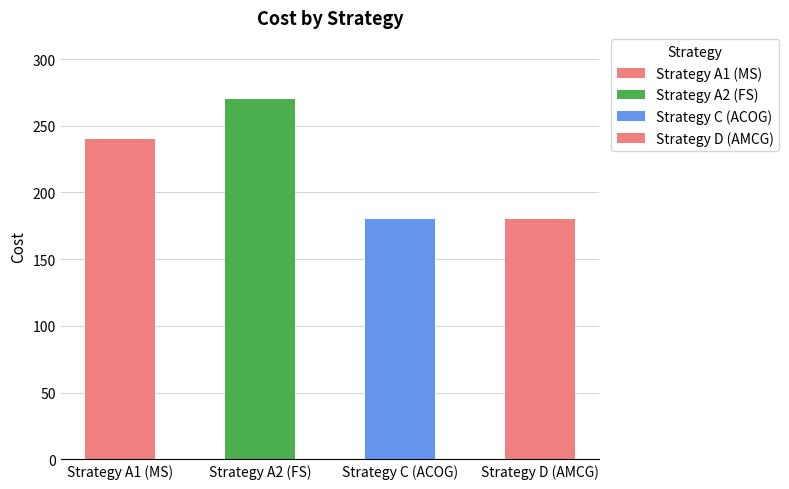

What is the difference between the maximum and minimum values?

90